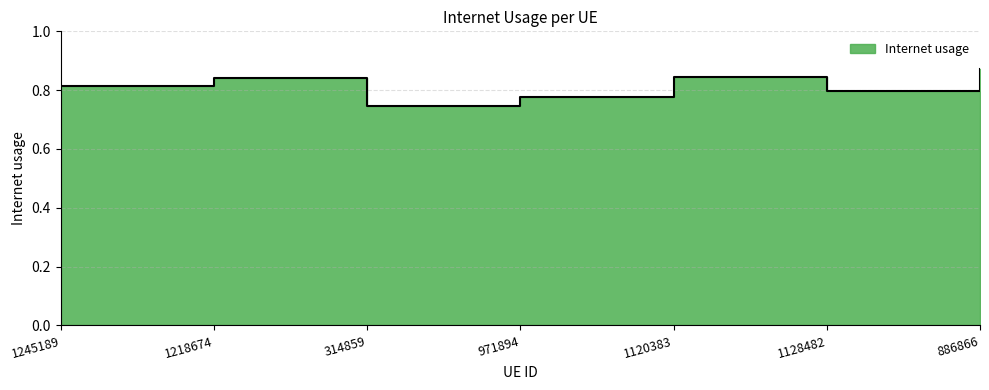

The value at 886866 is 1.4. True or false?

False